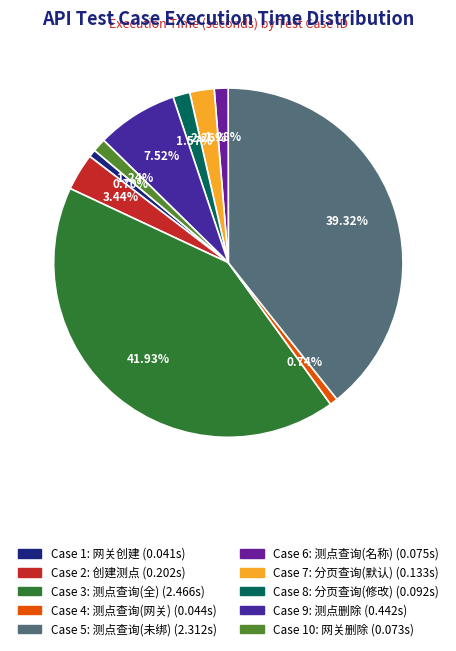

How many slices are in this pie chart?

10